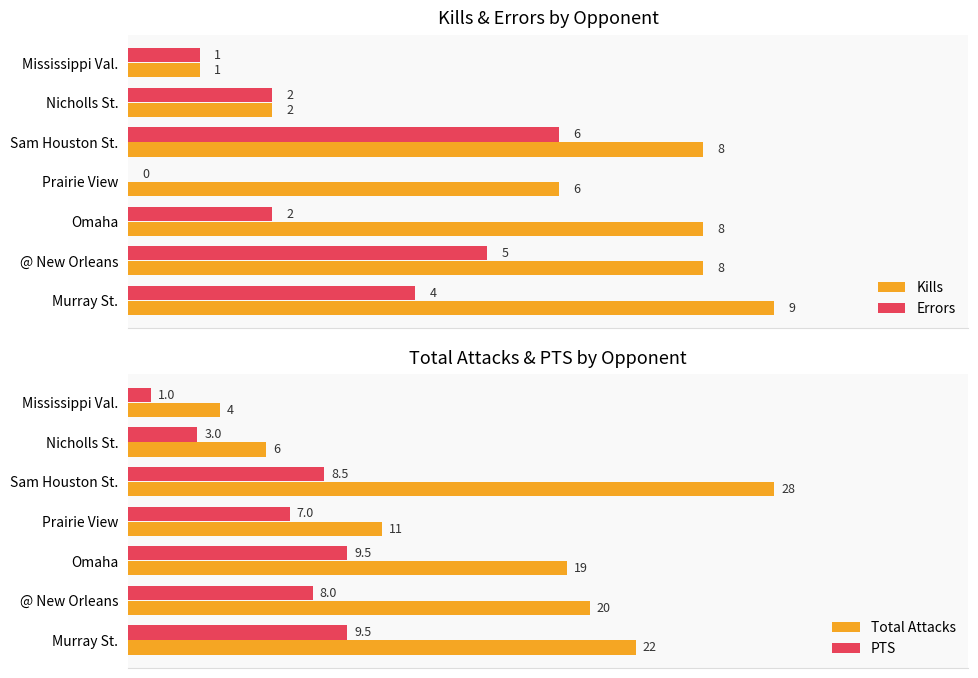

What is the difference between the maximum and second lowest values in the PTS series?

6.5